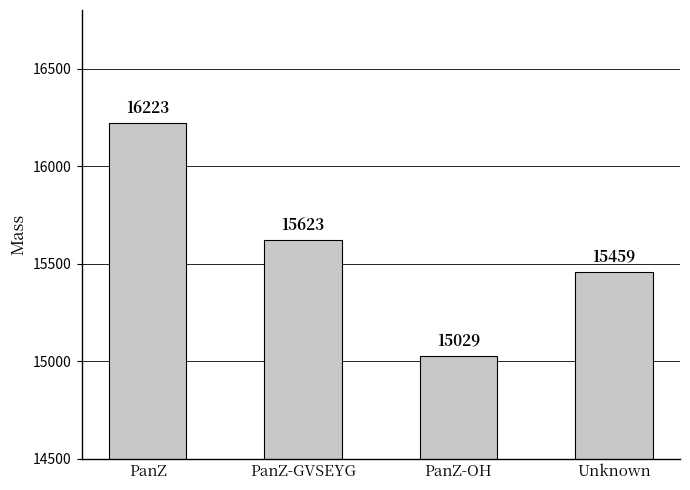

The value at PanZ is 16223. True or false?

True